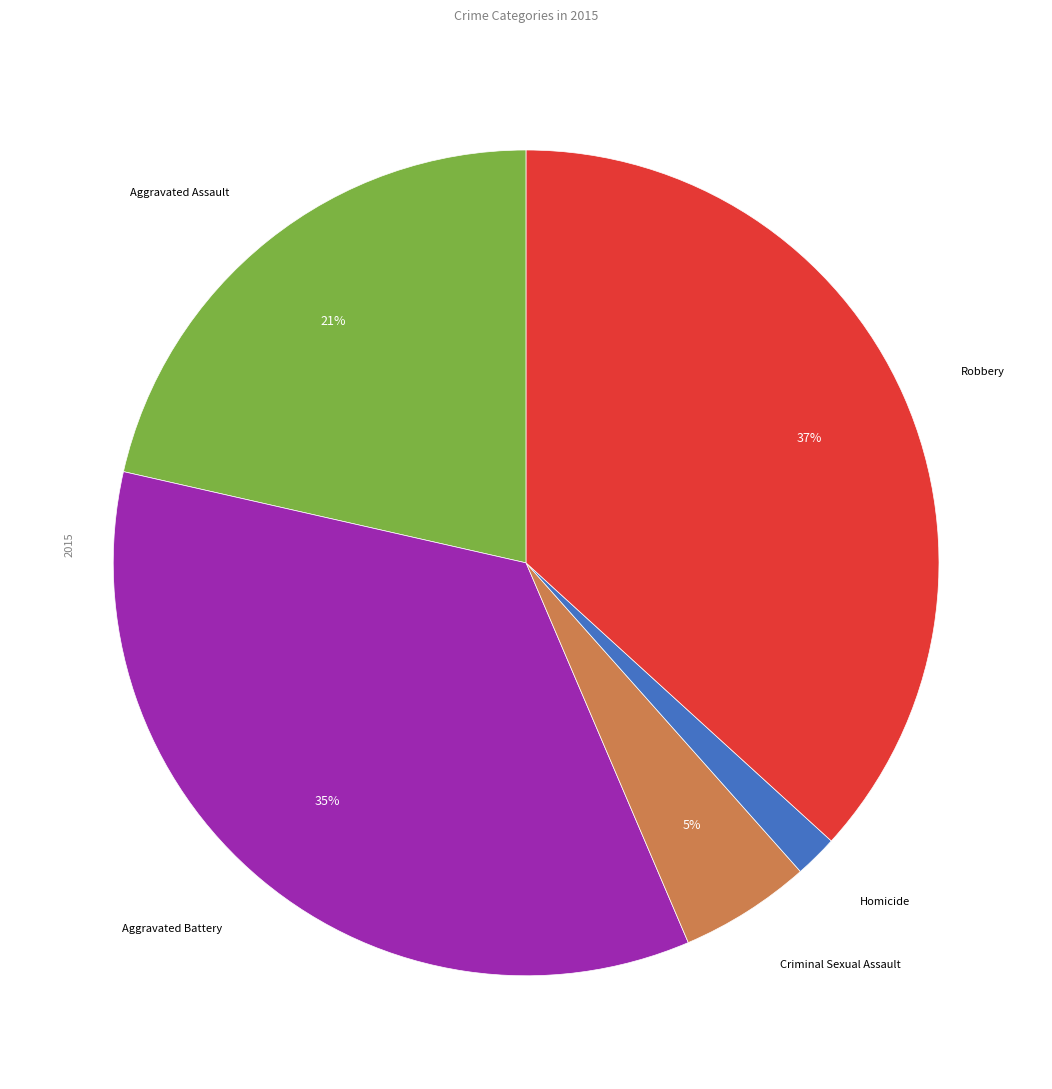

Is Aggravated Assault the majority of the pie?

No